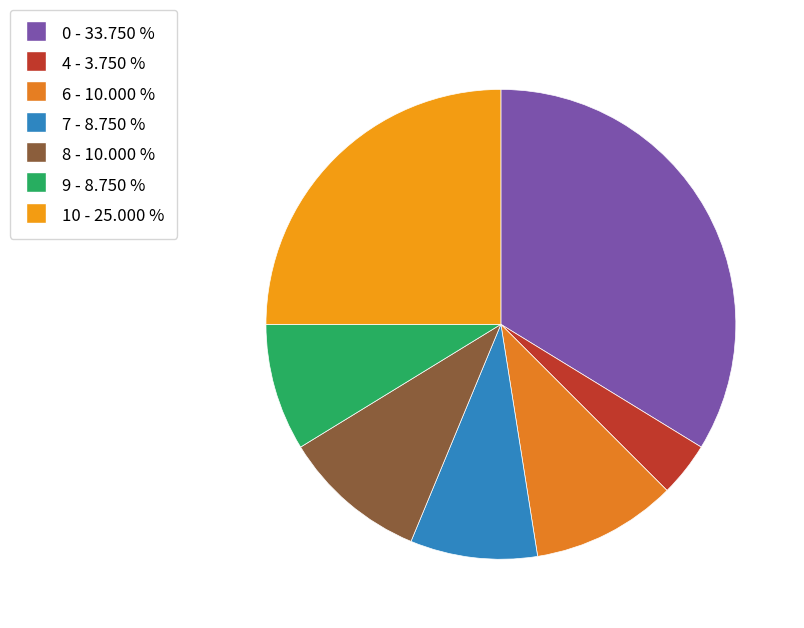

Which has a higher value, 9 or 4?

9